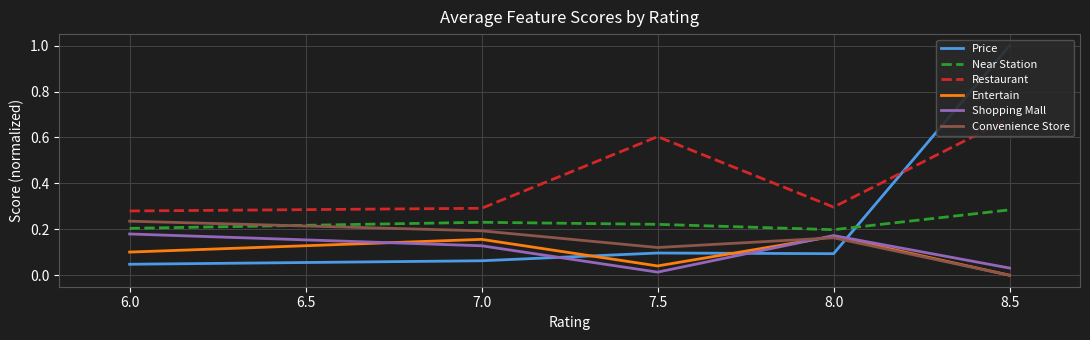

True or false: Shopping Mall has a value of 0.2 at 7.0.

False